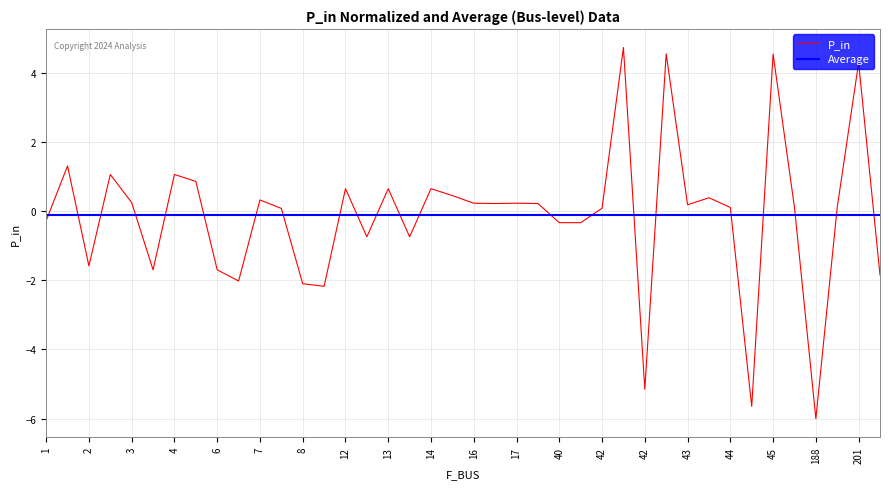

What is the difference between the maximum and minimum values?

10.7